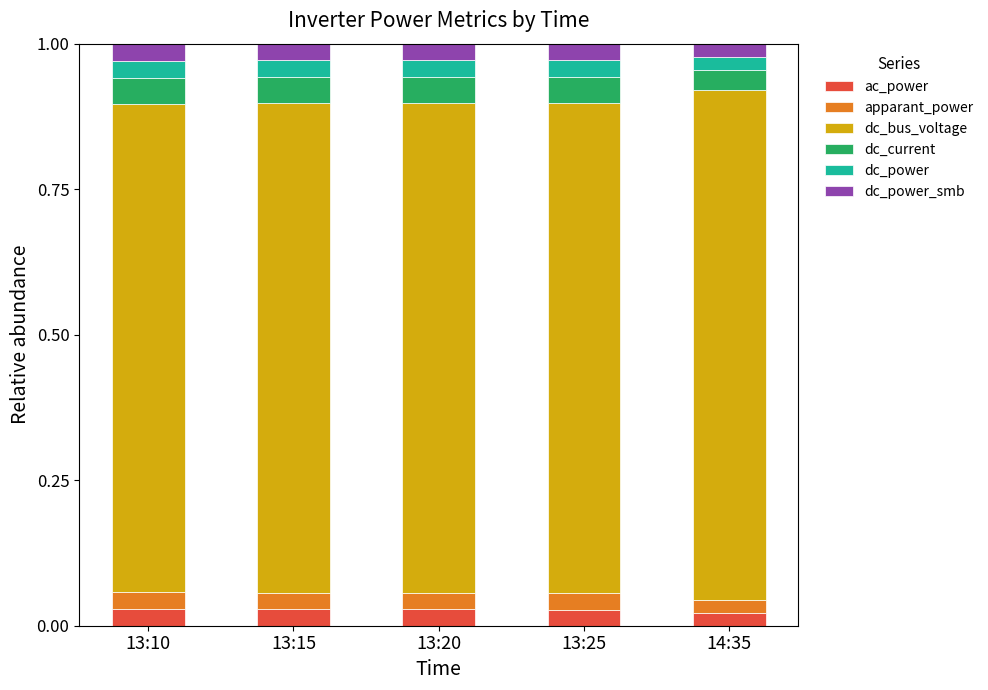

Count the ac_power values in the range 0 to 1.

5